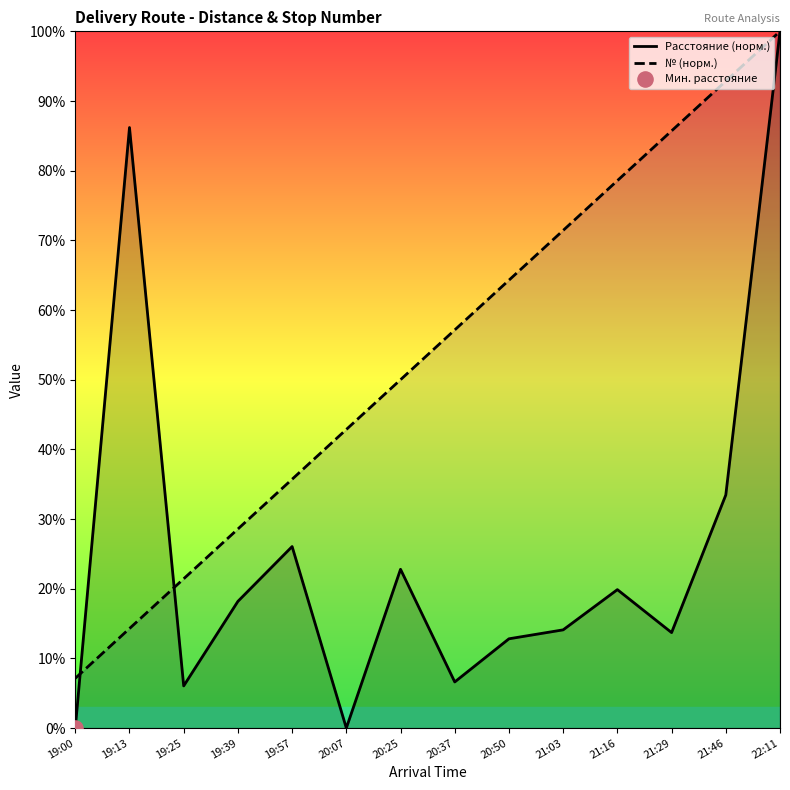

Is the value of Расстояние (норм.) at 21:29 greater than the value of № (норм.) at 21:46?

No